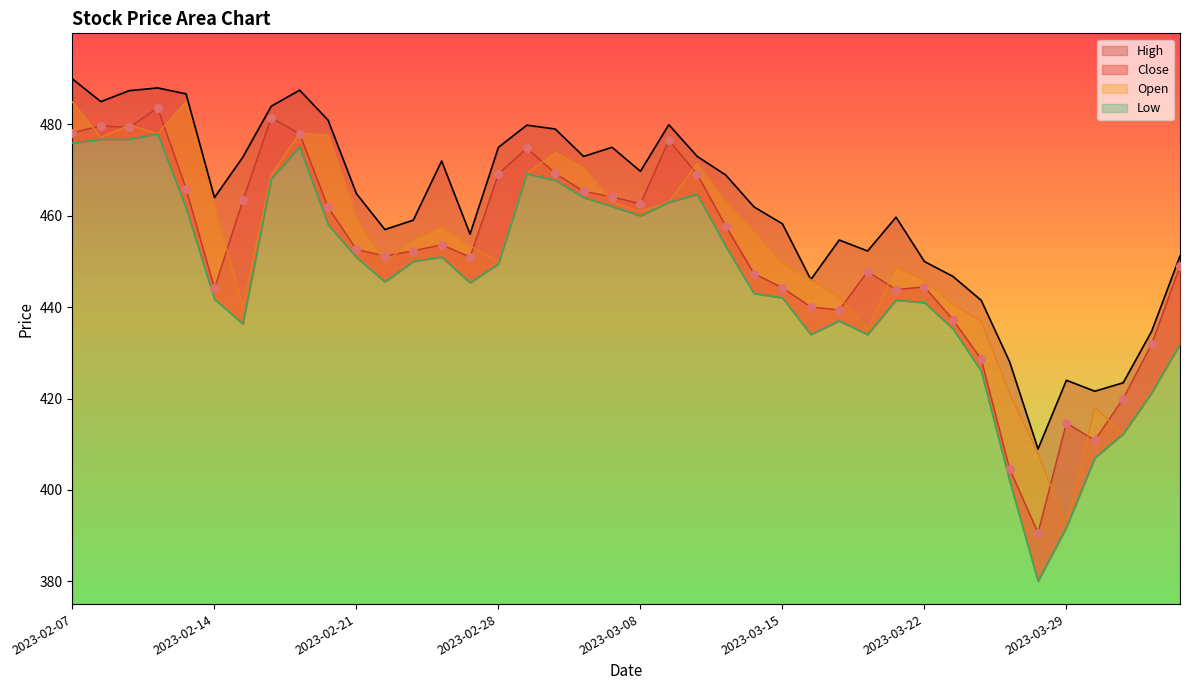

At which category is the sum across all series the highest?

2023-02-07